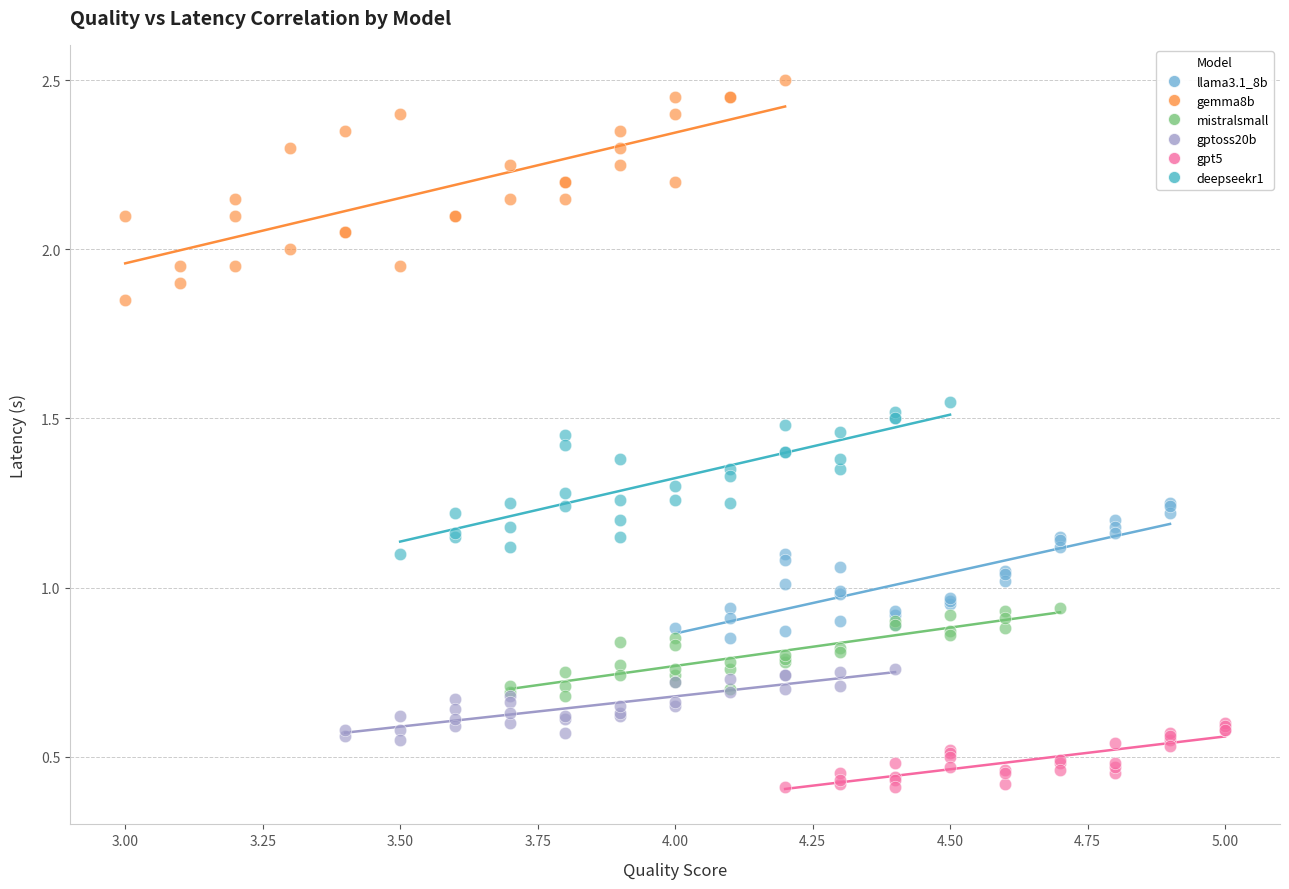

Which series contains the highest Y value?

gemma8b